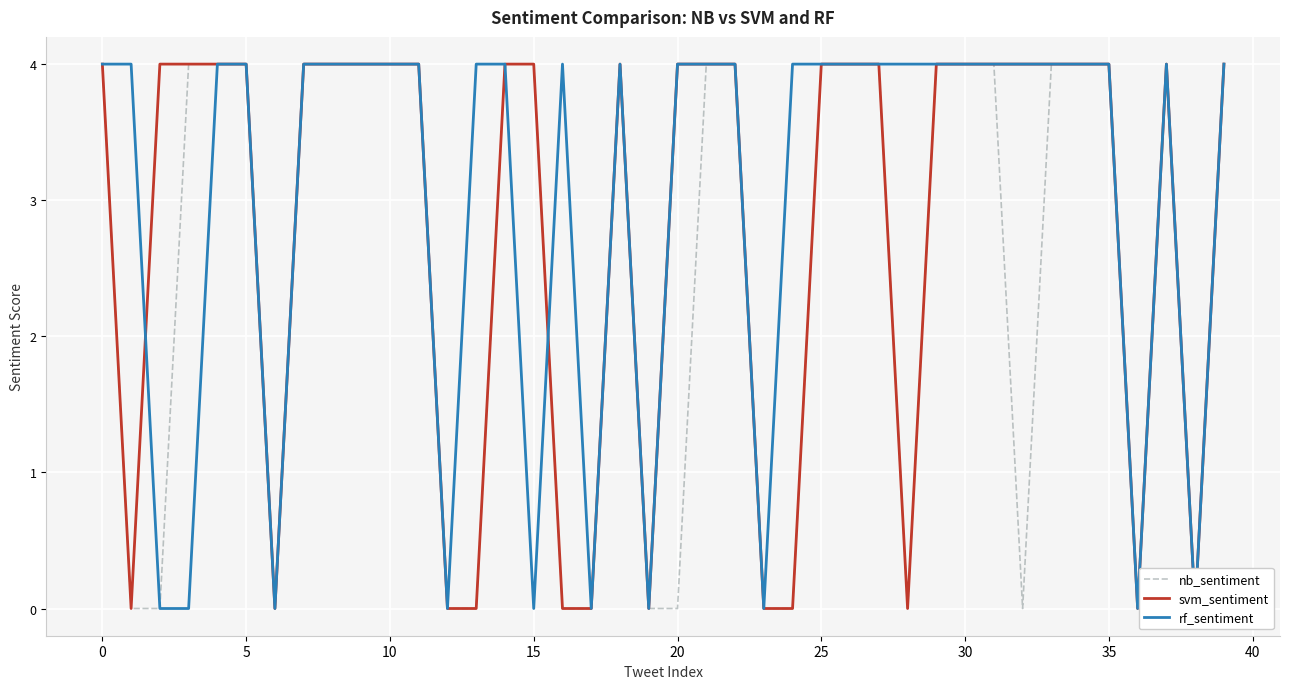

What is the value of the rf_sentiment point at the 11th from the left?

4